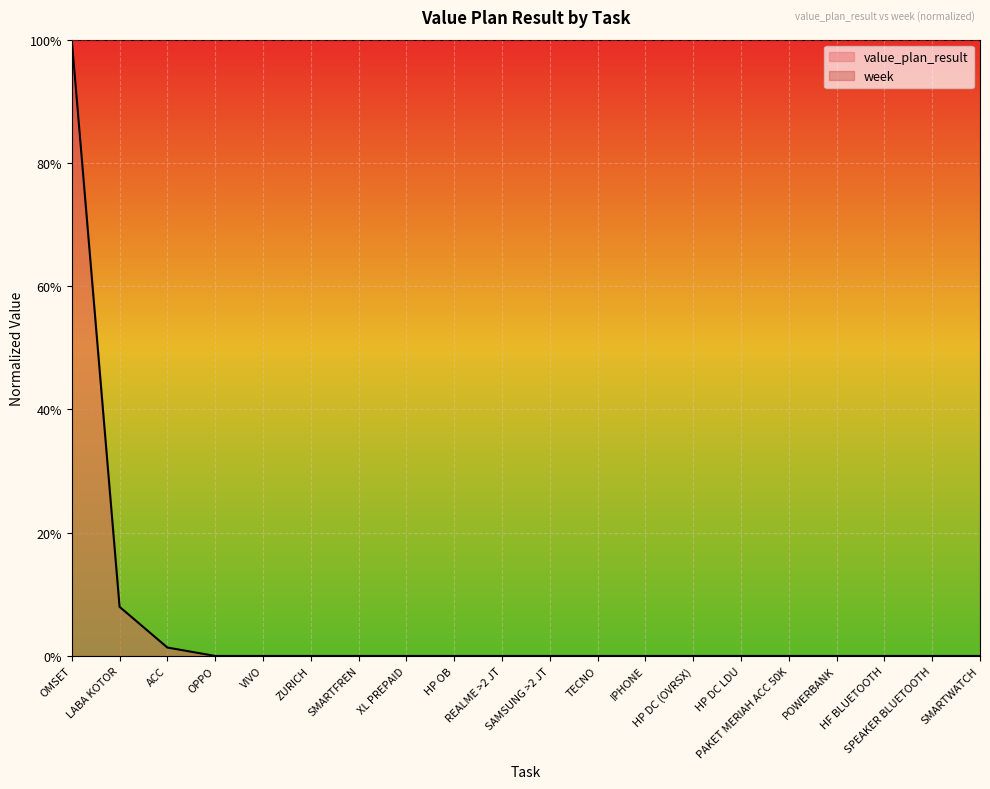

What is the sum of the values at PAKET MERIAH ACC 50K and LABA KOTOR?

0.1